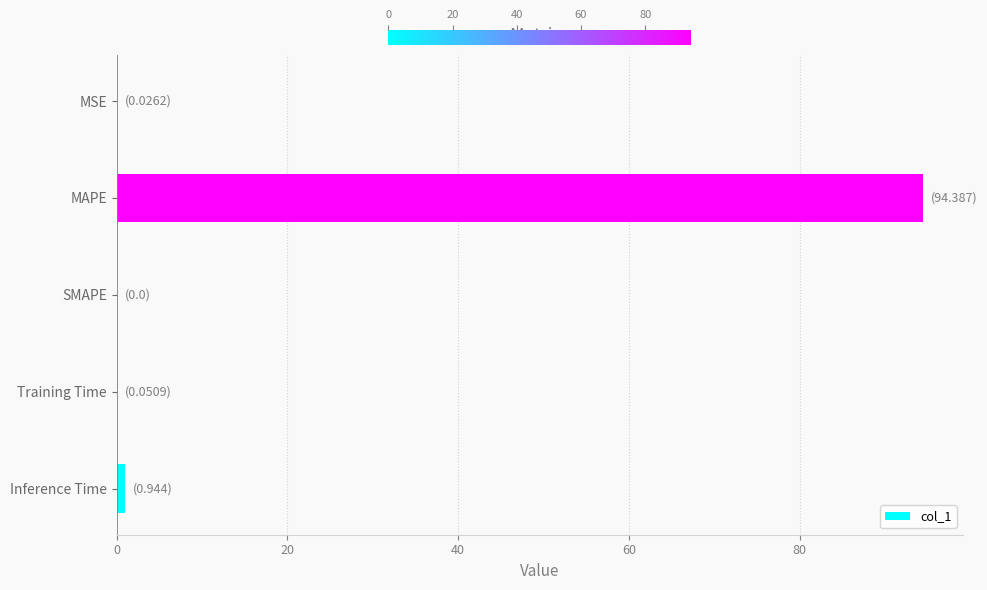

What is the approximate value at MAPE?

94.4